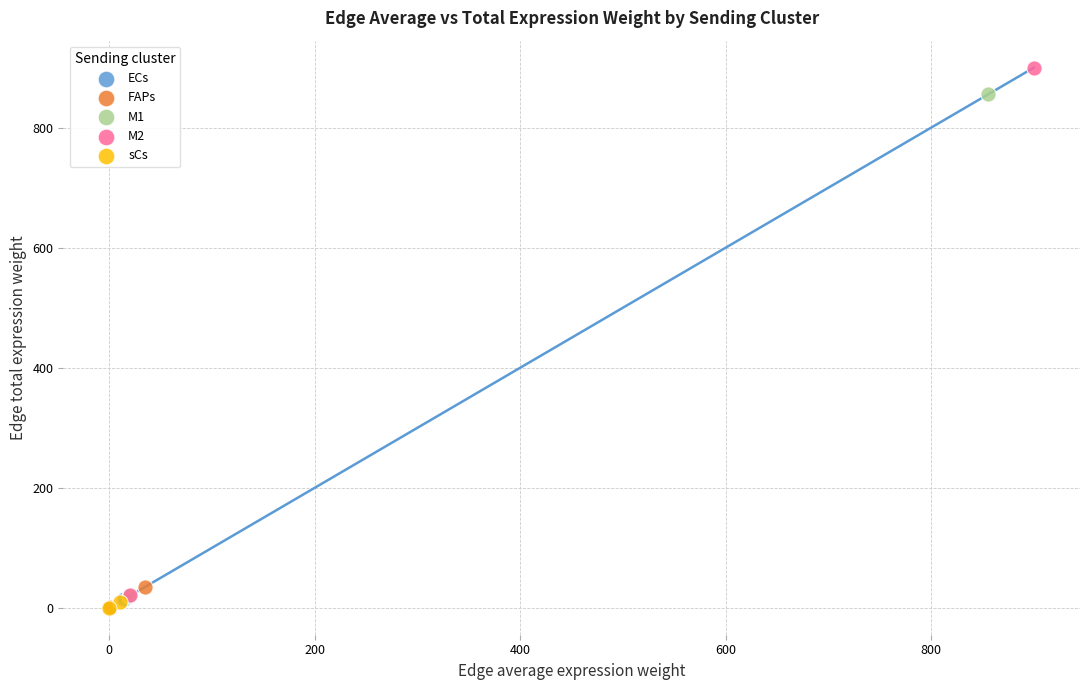

Which series has the widest spread of Y values?

M2